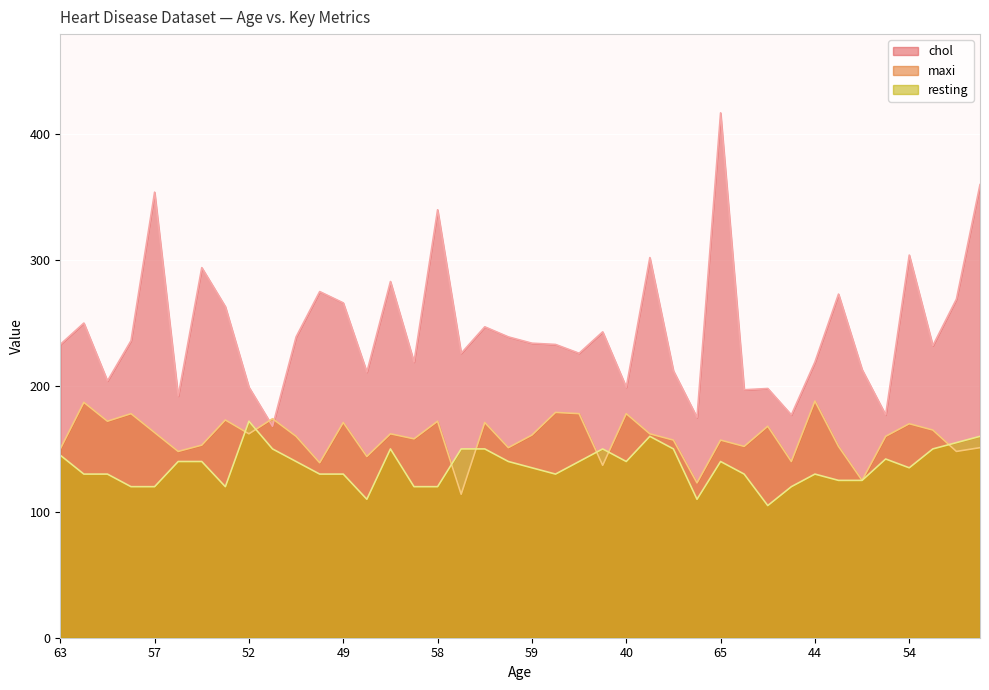

What is the sum of all maxi values?

6353